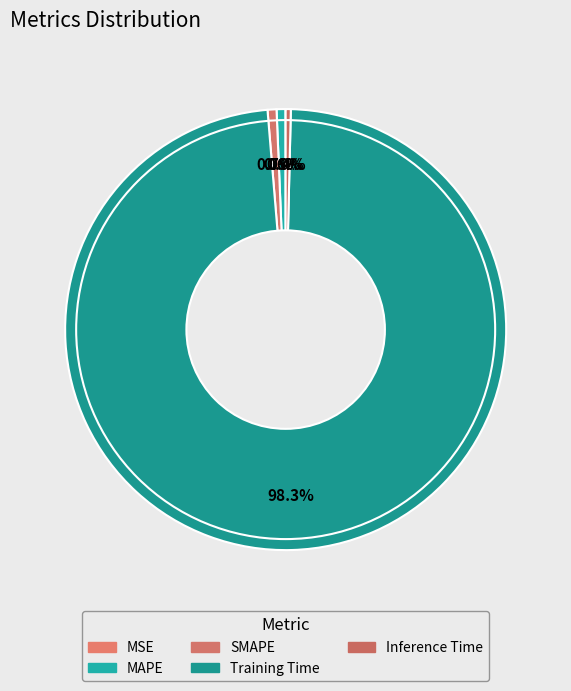

Which category accounts for the majority?

Training Time